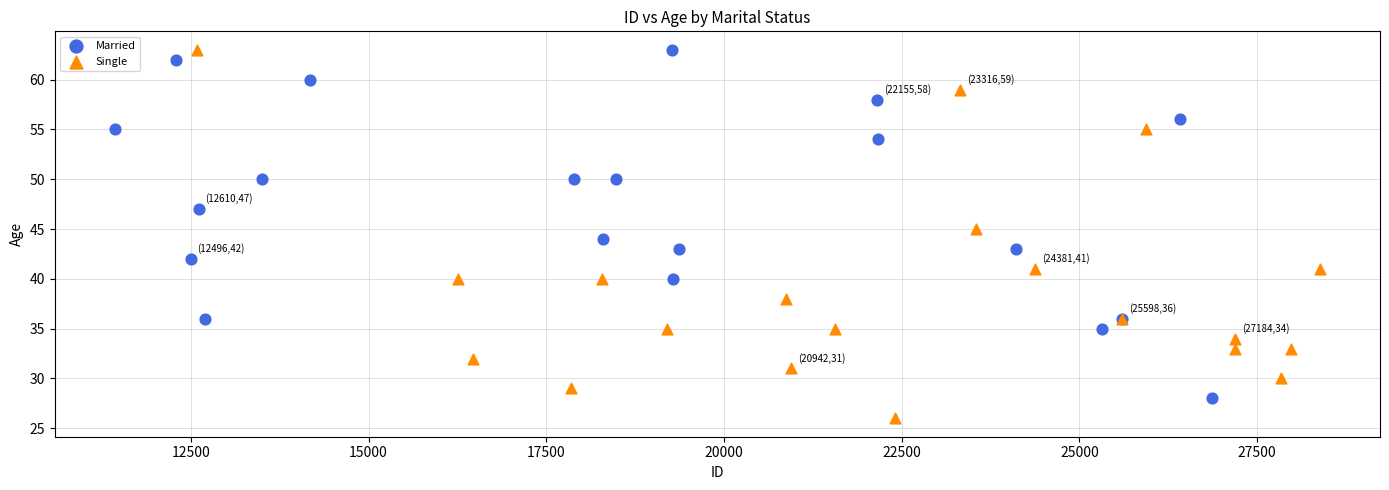

Which series contains the lowest Y value?

Single